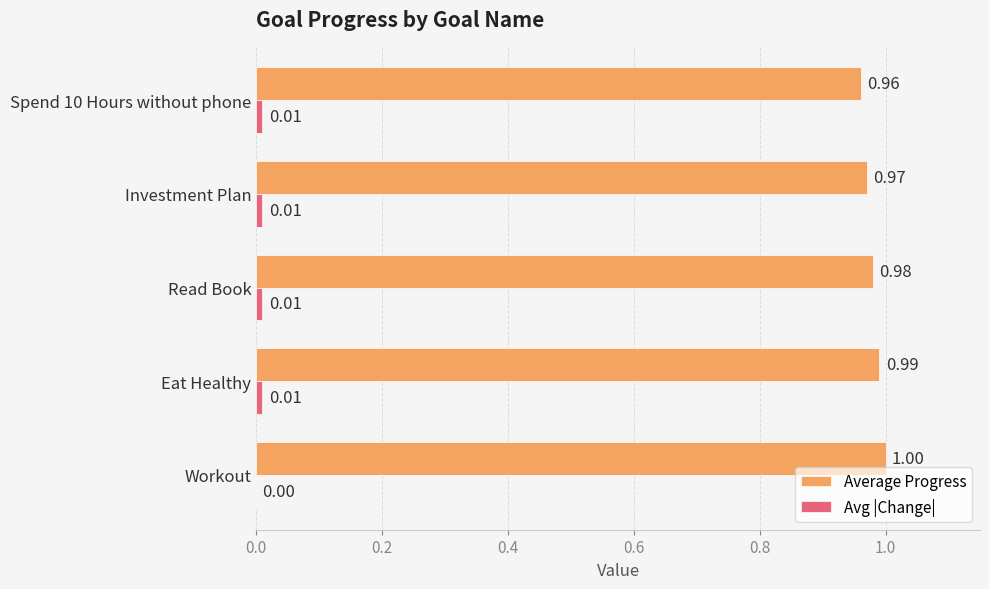

Which series changed the most between Read Book and Investment Plan?

Average Progress